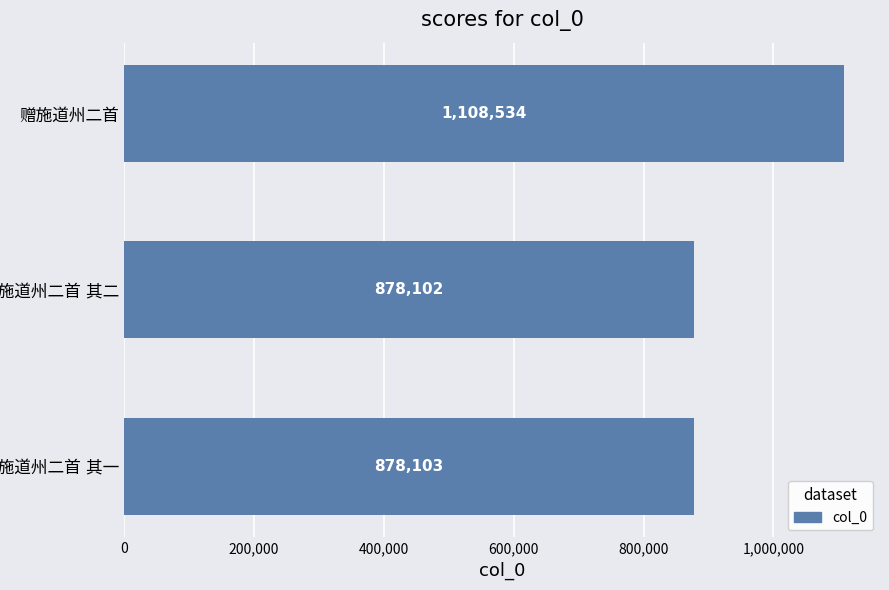

Reading top to bottom, what are all the values shown in this chart?

1108534	878102	878103